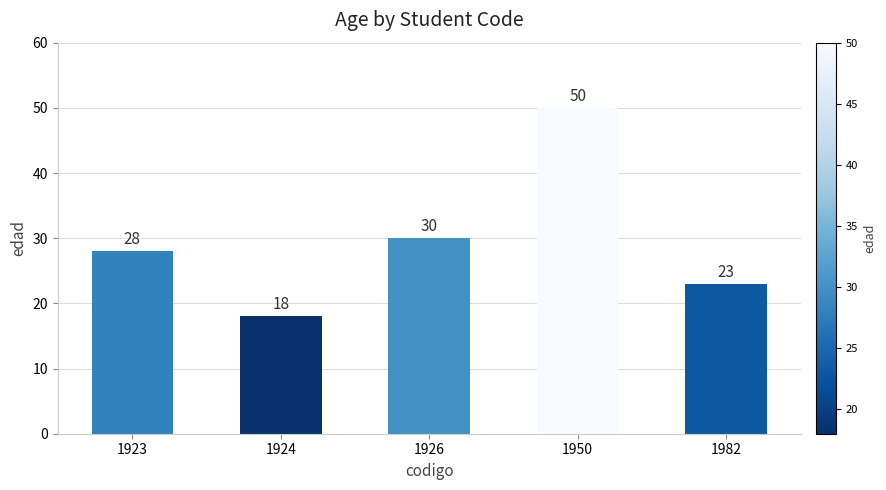

What is the difference between the second highest and minimum values?

12